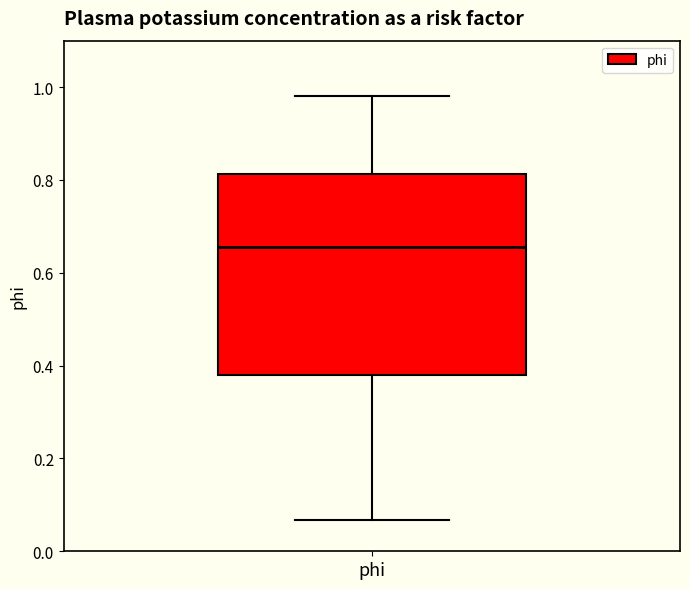

Transcribe this box plot: give where the median line is, the range the box spans, and where the two whiskers end, as read against the y-axis. The values are not printed on the chart, so give them approximately, as read against the axis.

median 0.66, box 0.38 to 0.82, whiskers 0.06 to 0.98